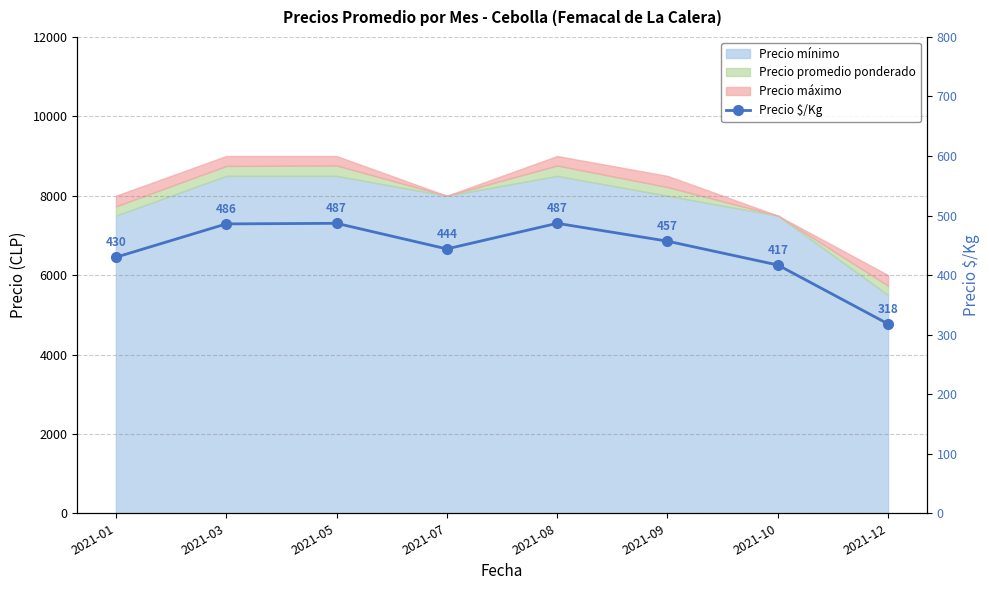

What is the ratio of the value at 2021-12 to the value at 2021-10?

0.8